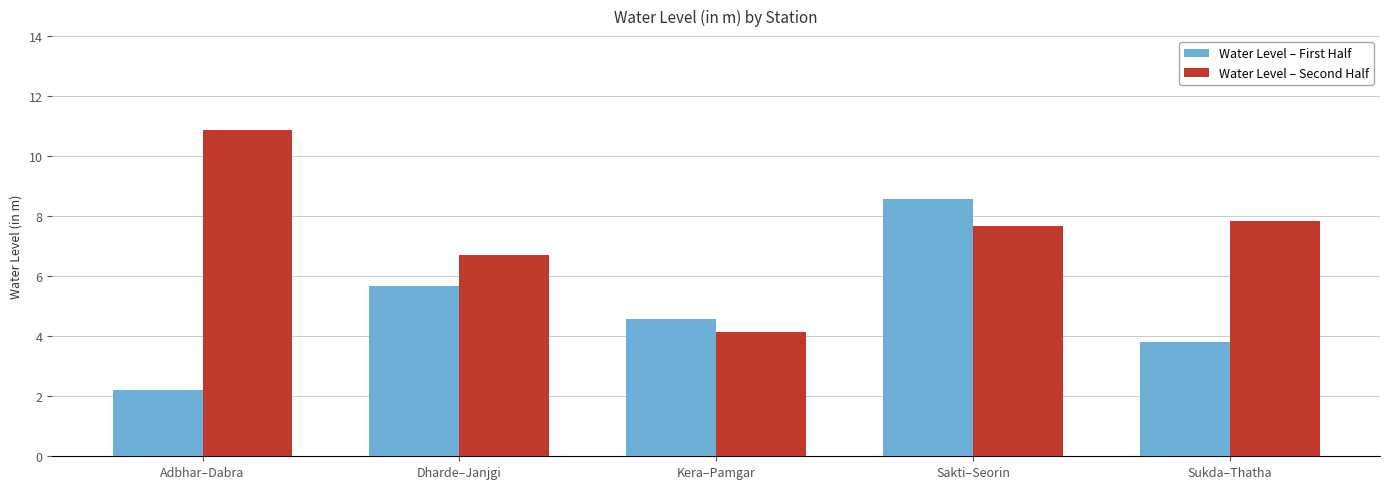

At how many categories does at least one series exceed 3?

5